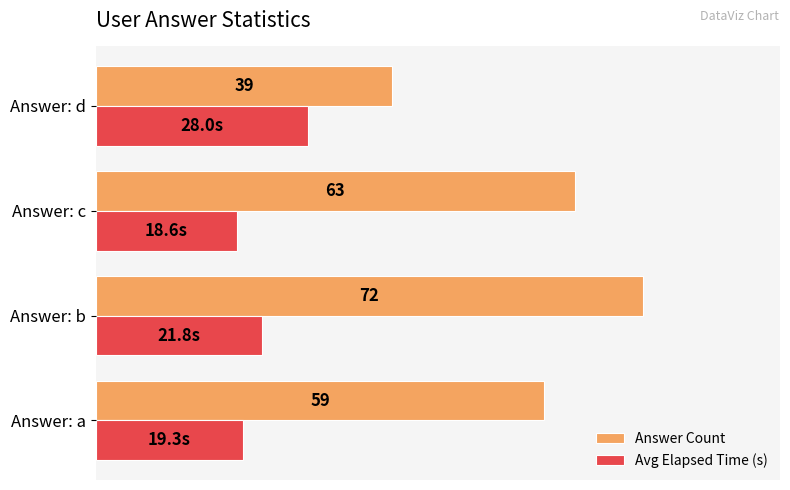

Which series has the largest total across all categories?

Answer Count